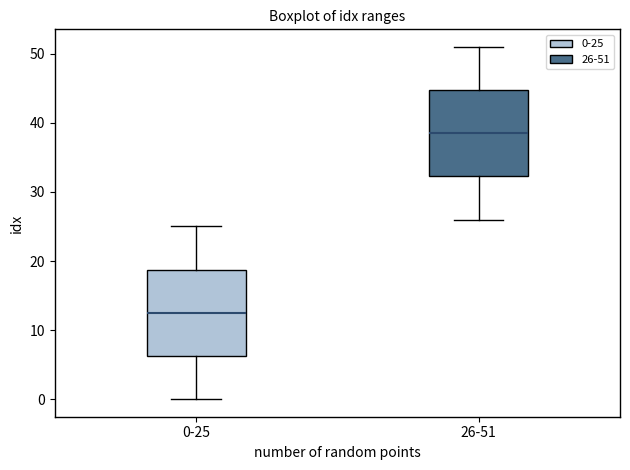

Where is the lower edge of the box for 0-25 on the y-axis? The values are not printed on the chart, so give them approximately, as read against the axis.

6